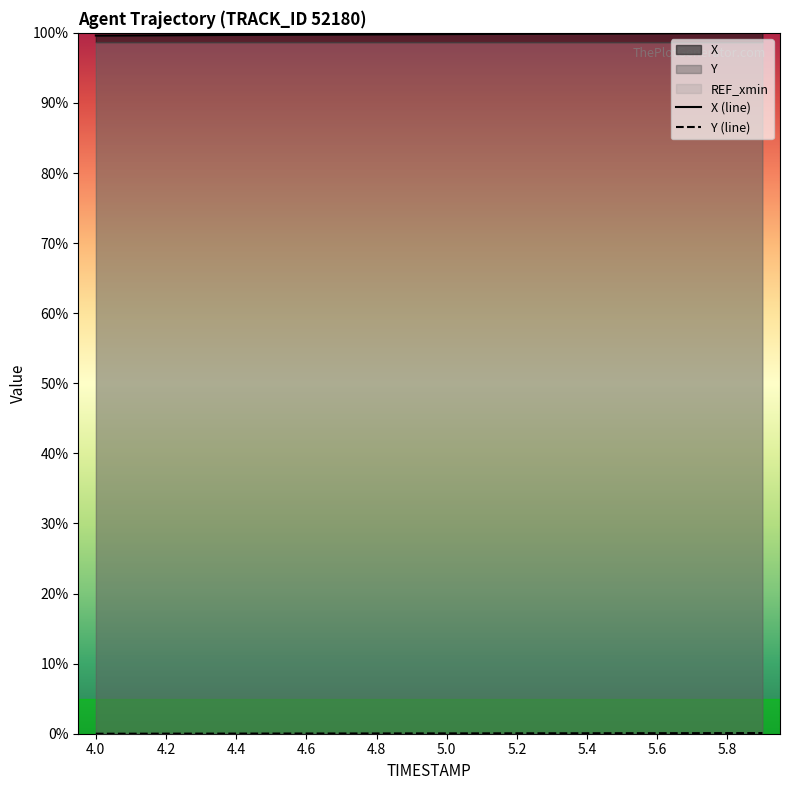

True or false: Y (line) has a value of 0.1 at 15.

False